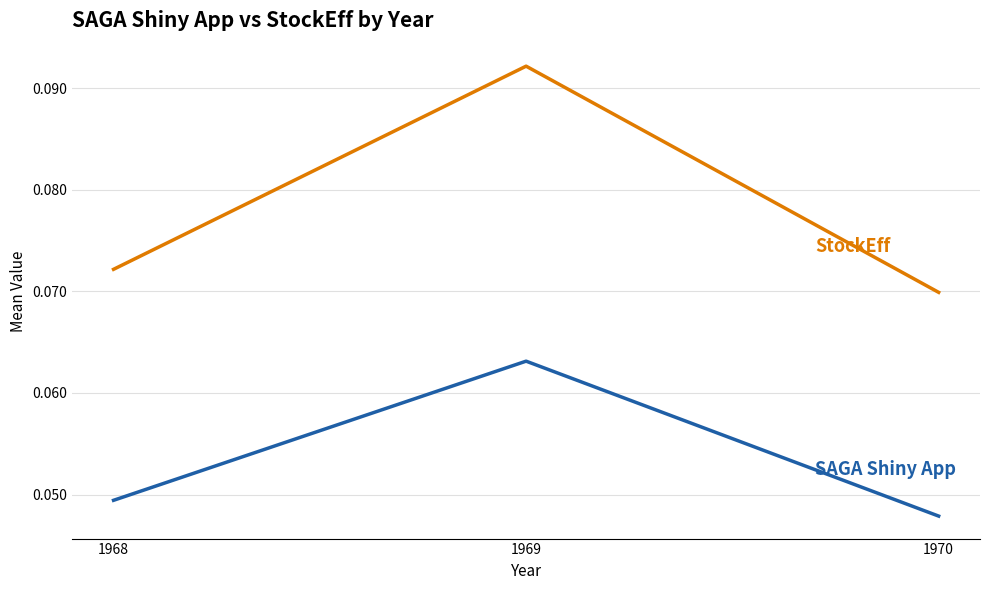

At which category is the sum across all series the highest?

1969